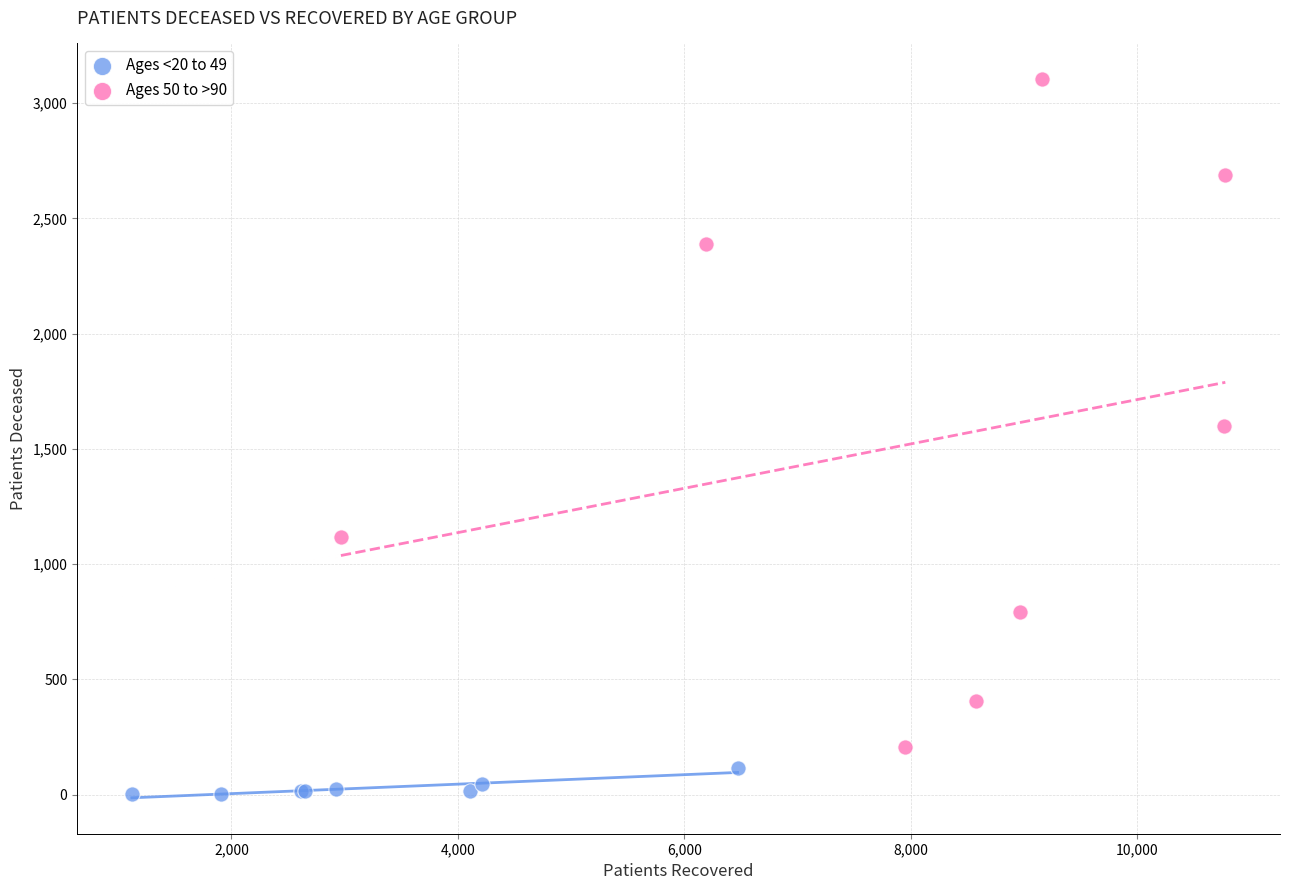

Which series contains the highest Y value?

Ages 50 to >90